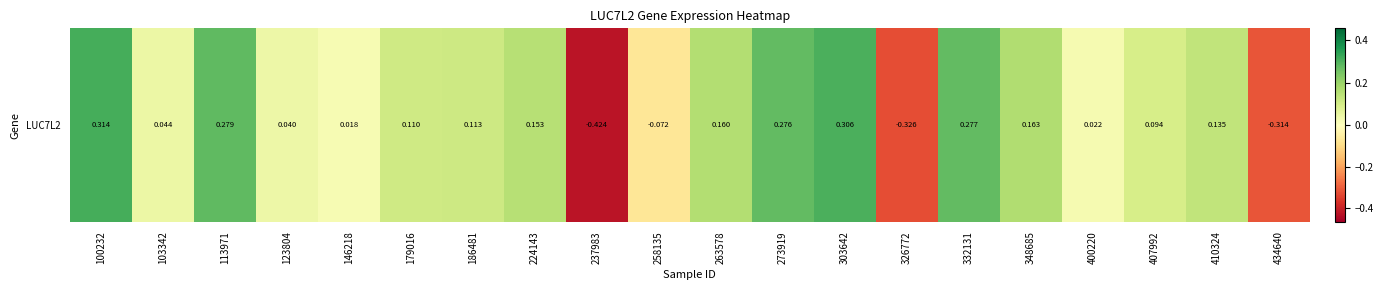

What is the change in value from 224143 to 434640?

-0.5